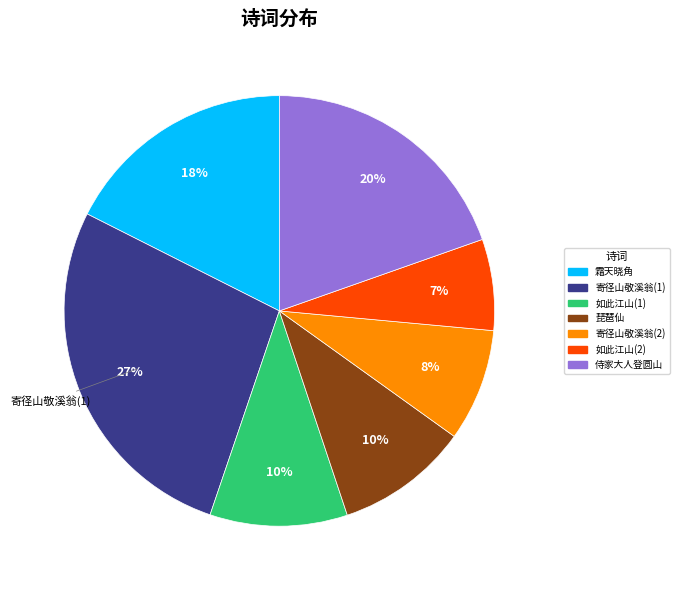

To the nearest percent, what is the average slice percentage?

14%